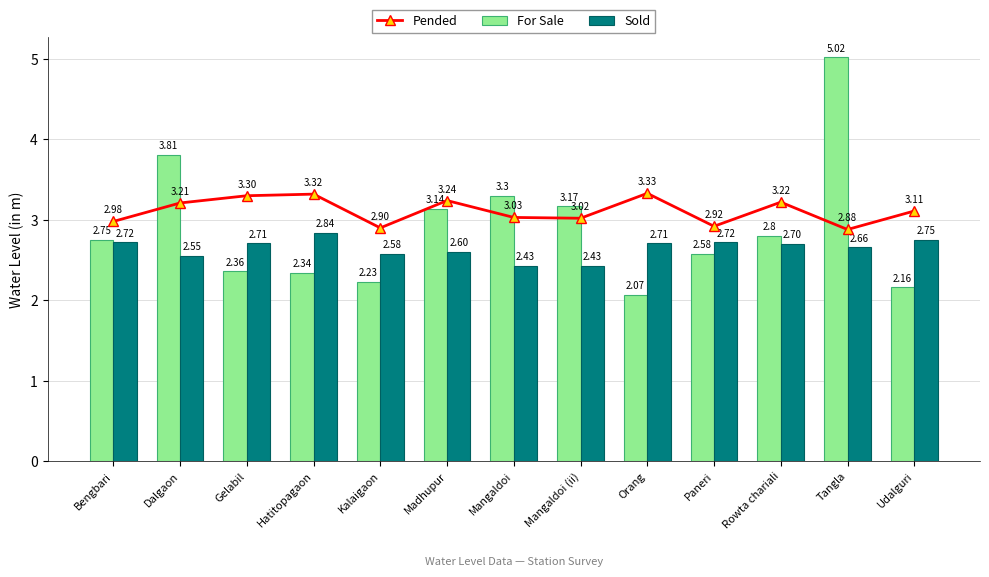

How many series are shown in this chart?

3